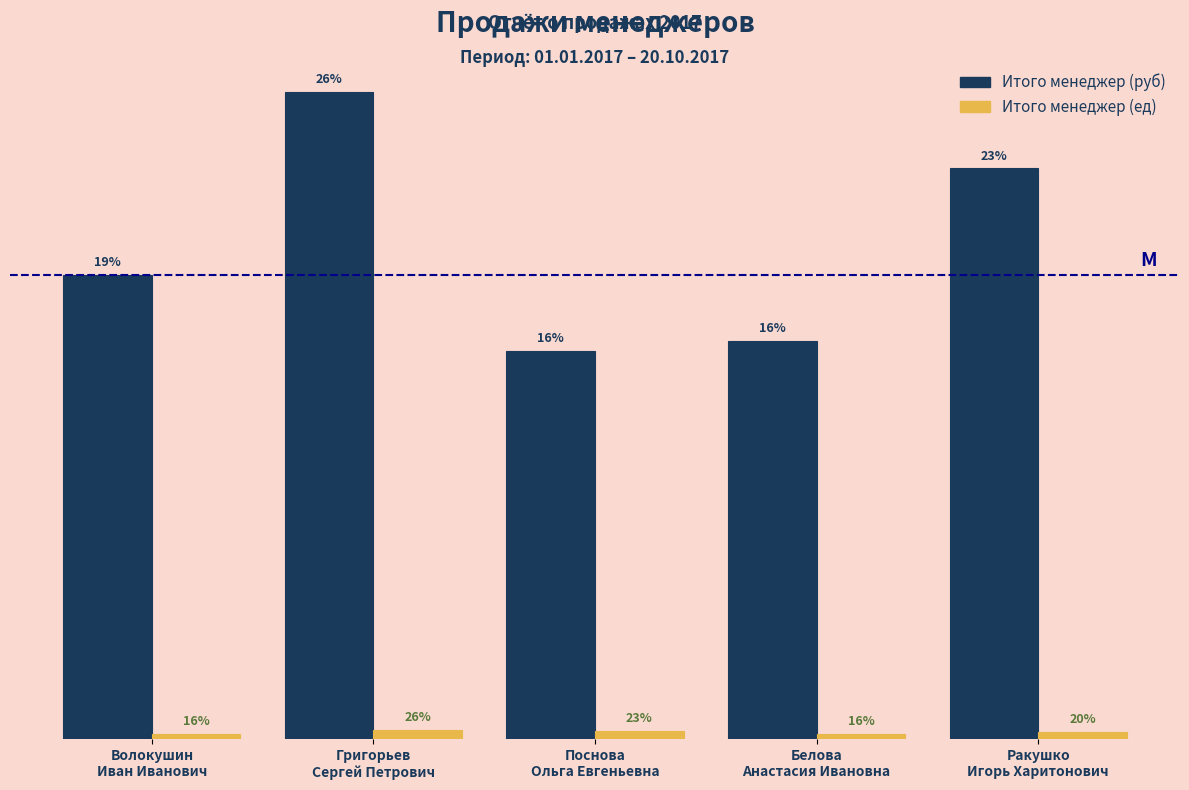

Does the chart contain any negative values?

No